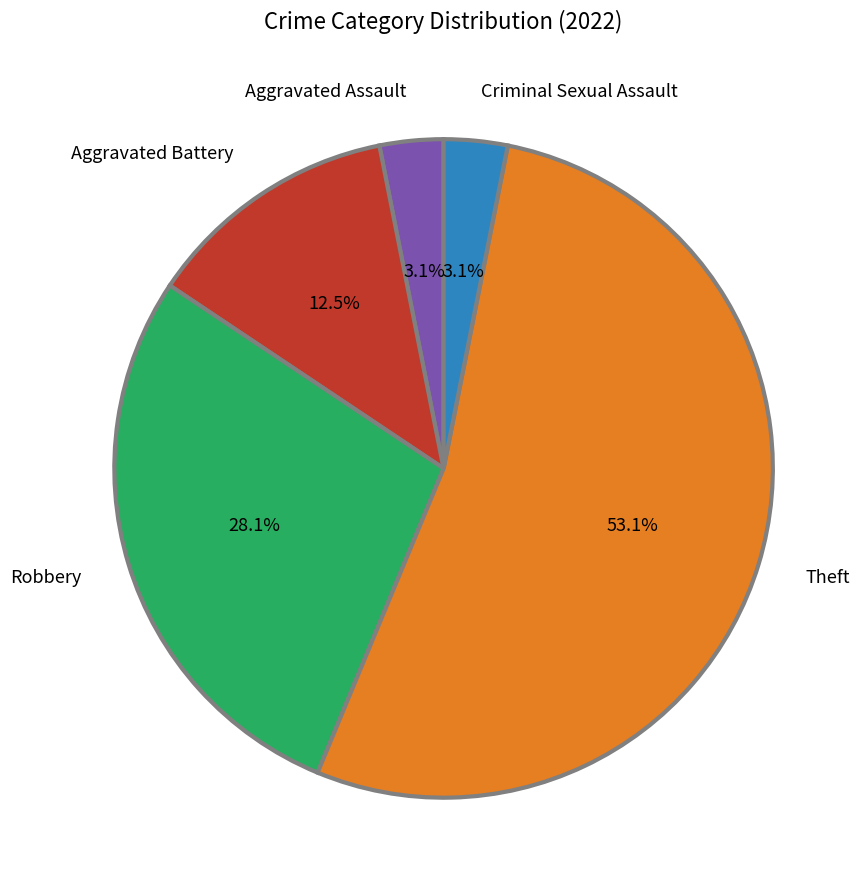

To the nearest percent, what is the difference between the Criminal Sexual Assault and Robbery slice percentages?

25%